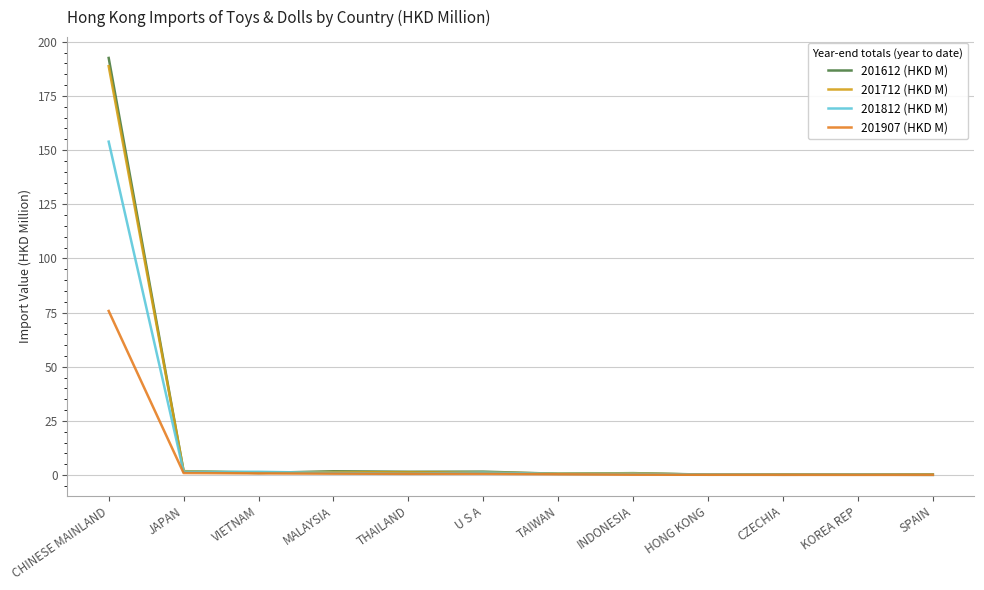

How many lines are shown in the chart?

4